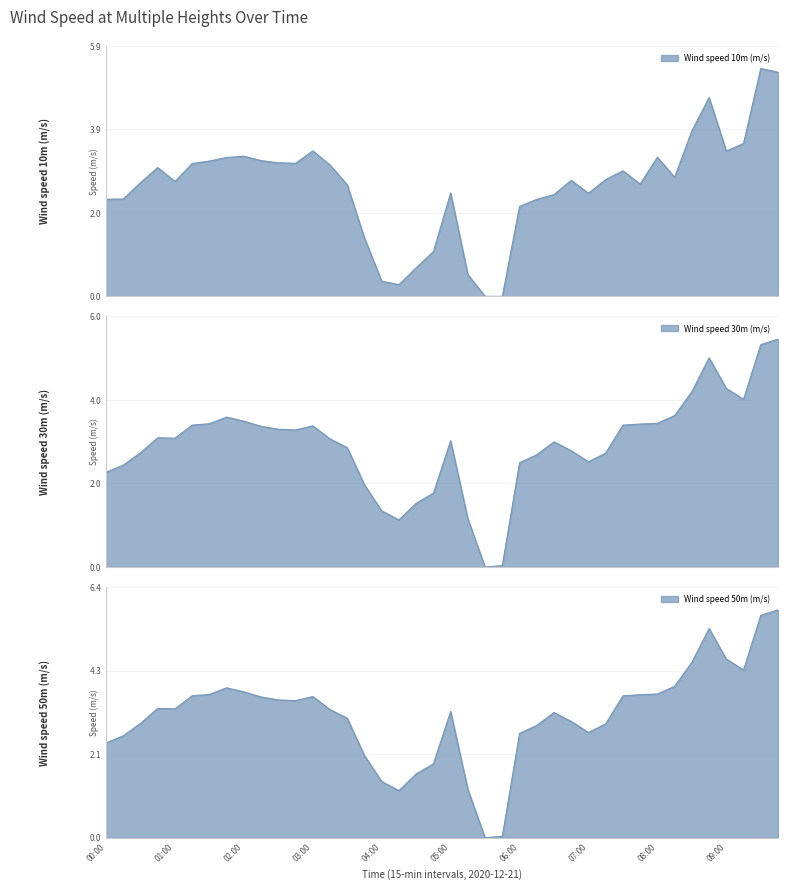

Is it true that Wind speed 30m (m/s) equals 2.1 at 01:15?

False